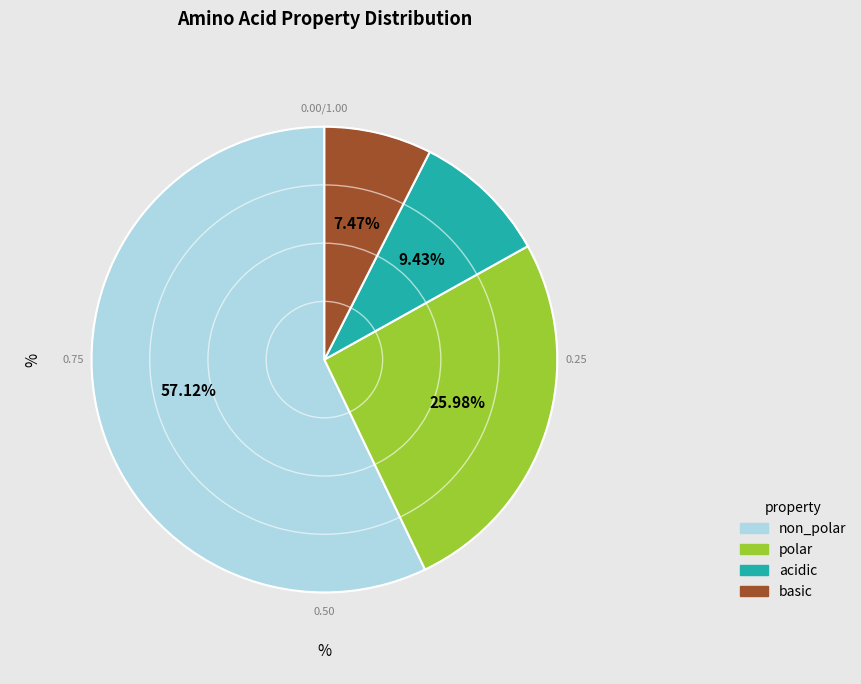

Rank the categories by value from lowest to highest.

basic, acidic, polar, non_polar